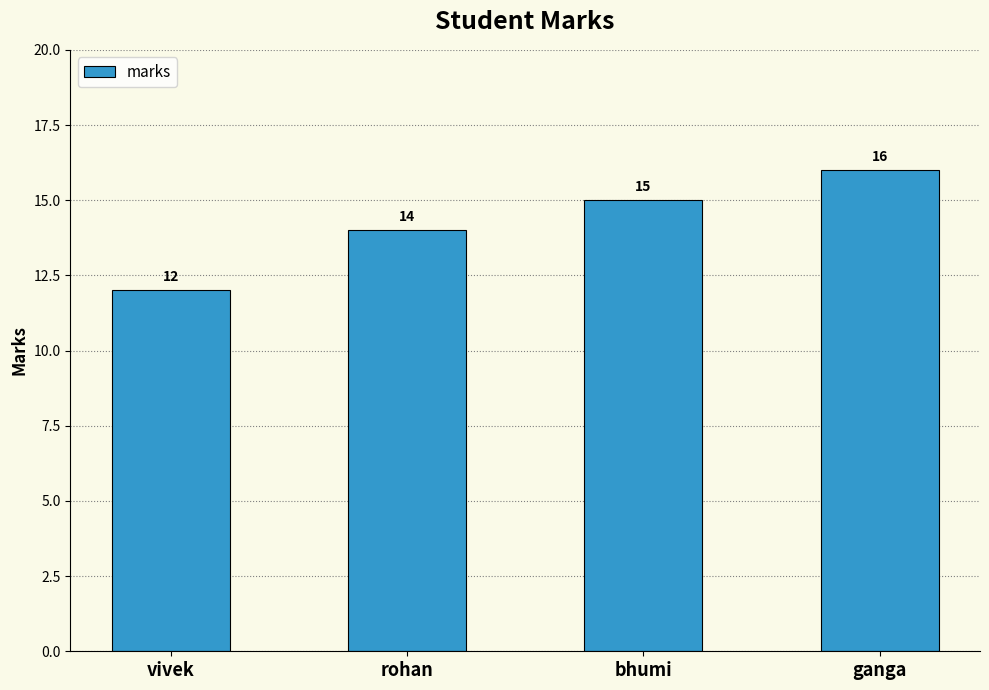

Count the values in the range 14 to 16.

3